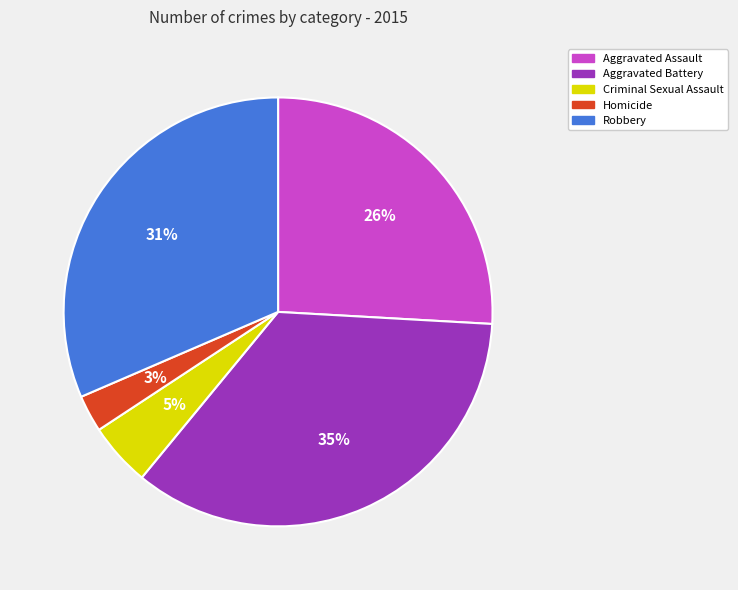

Which category has the smallest portion of the pie?

Homicide